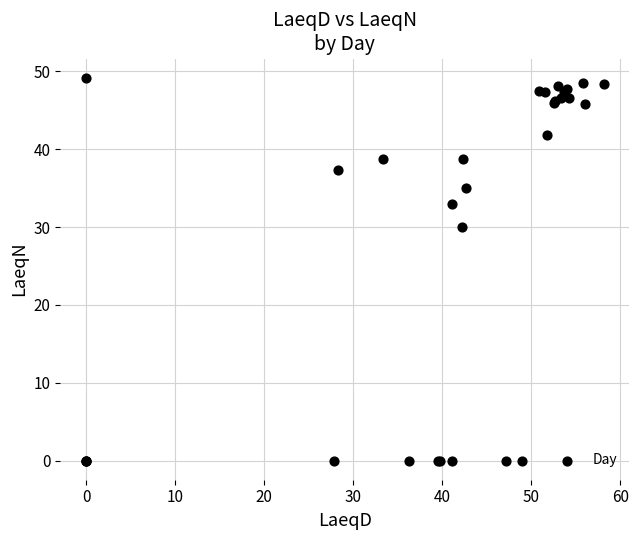

What Y value in the scatter plot is closest to 24?

30.0